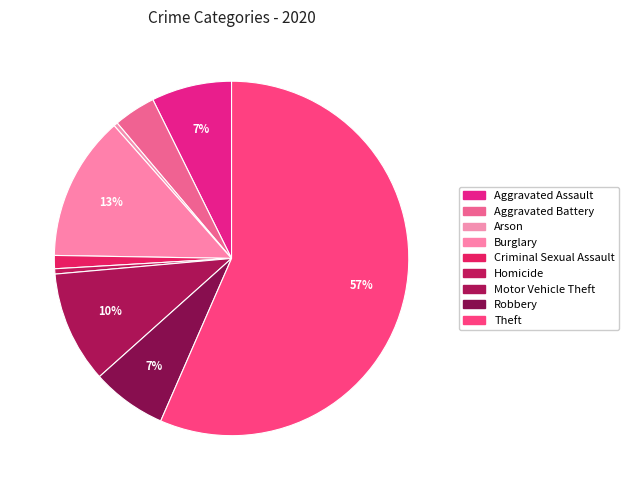

Is it true that Homicide is 1% of the pie?

False